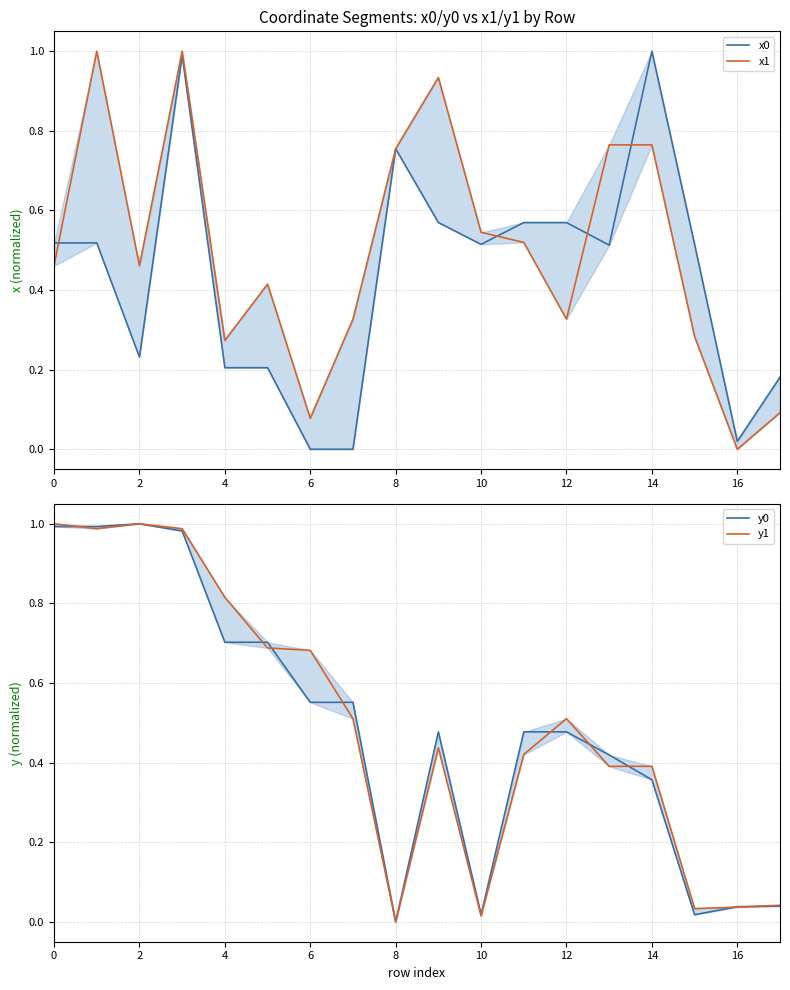

Reading left to right, list all the values displayed in this chart.

x0: 0.5	0.5	0.2	1.0	0.2	0.2	0.0	0.0	0.8	0.6	0.5	0.6	0.6	0.5	1.0	0.5	0.0	0.2
x1: 0.5	1.0	0.5	1.0	0.3	0.4	0.1	0.3	0.8	0.9	0.5	0.5	0.3	0.8	0.8	0.3	0.0	0.1
y0: 1.0	1.0	1.0	1.0	0.7	0.7	0.6	0.6	0.0	0.5	0.0	0.5	0.5	0.4	0.4	0.0	0.0	0.0
y1: 1.0	1.0	1.0	1.0	0.8	0.7	0.7	0.5	0.0	0.4	0.0	0.4	0.5	0.4	0.4	0.0	0.0	0.0